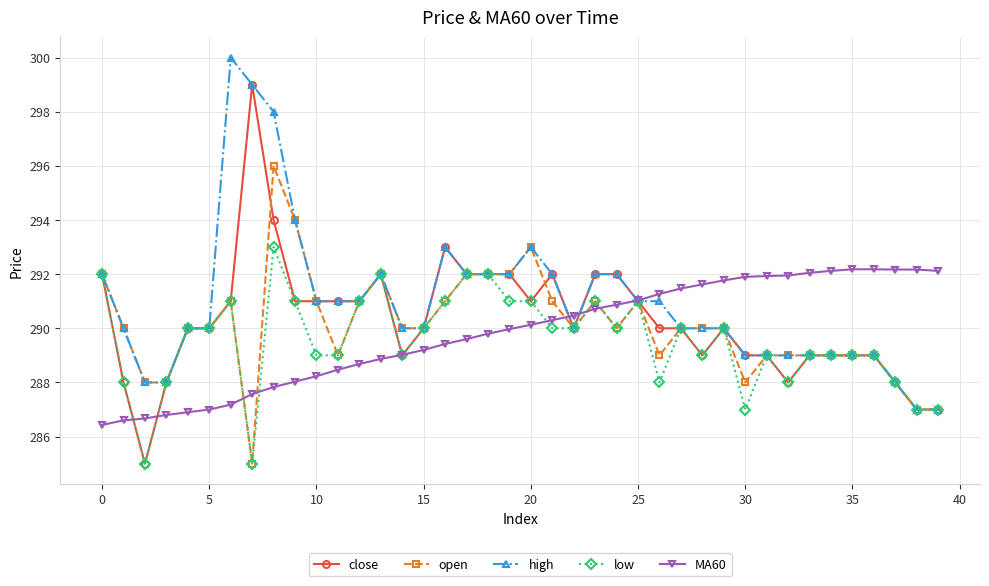

True or false: high has more than 1 interior local peaks.

True